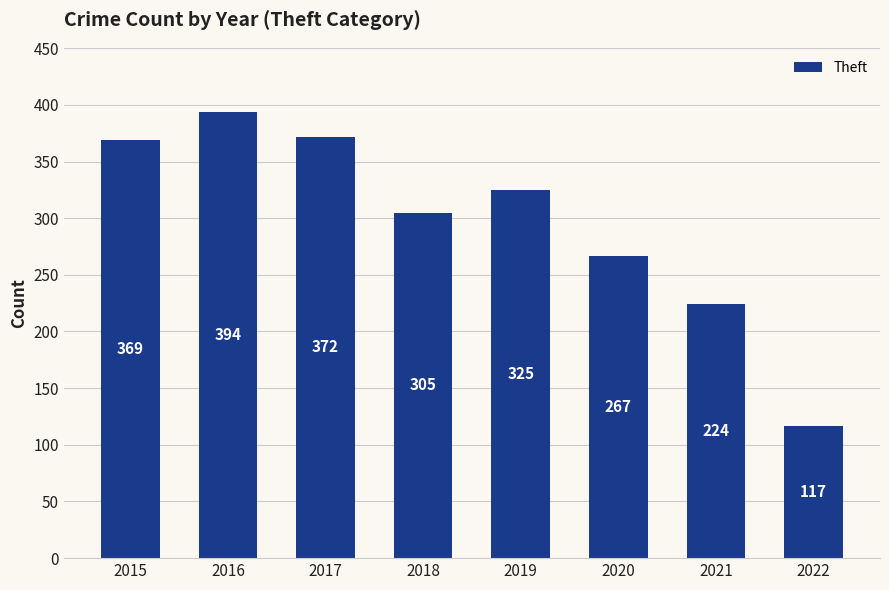

At which category does the chart reach its peak across all series?

2016